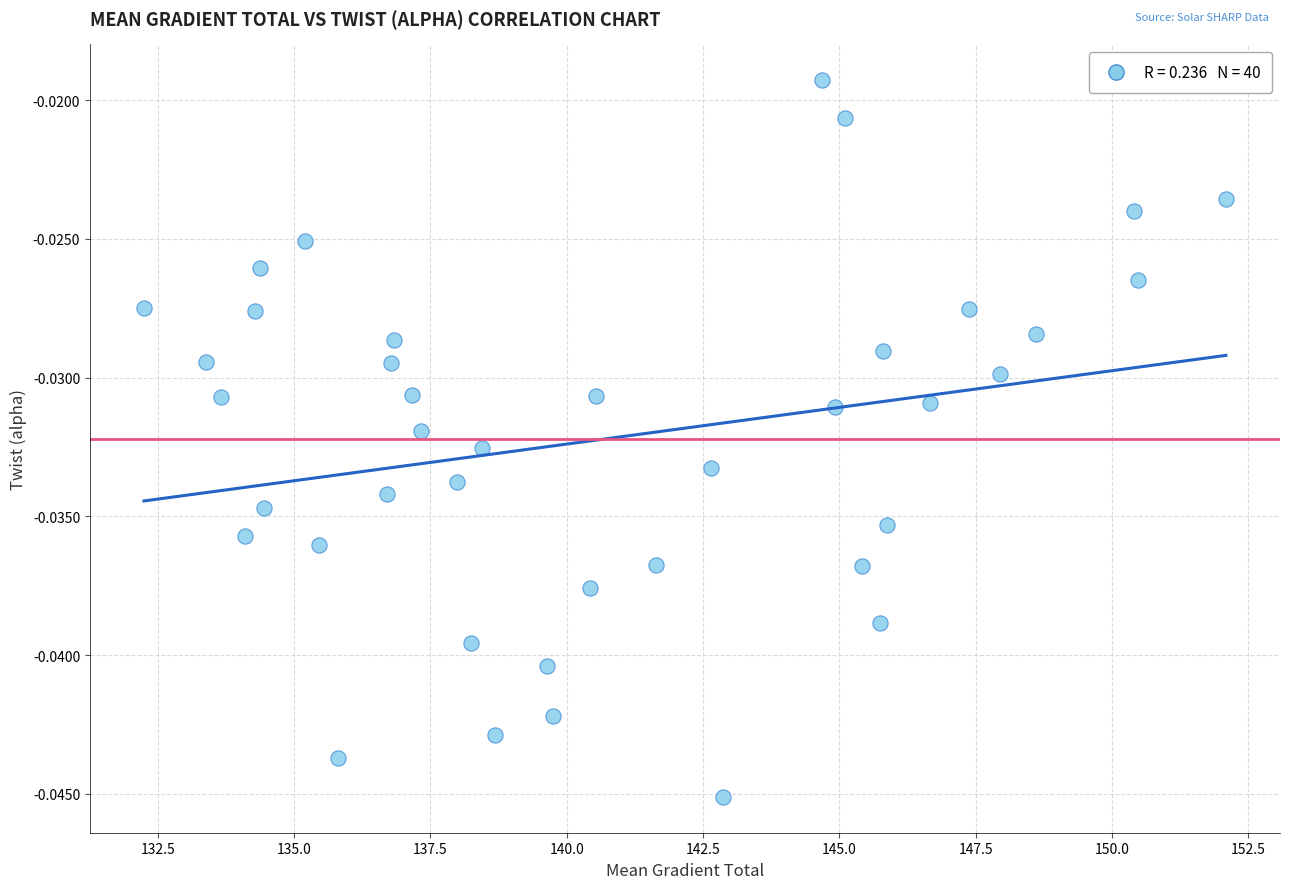

What is the range of X values (max minus min)?

19.8